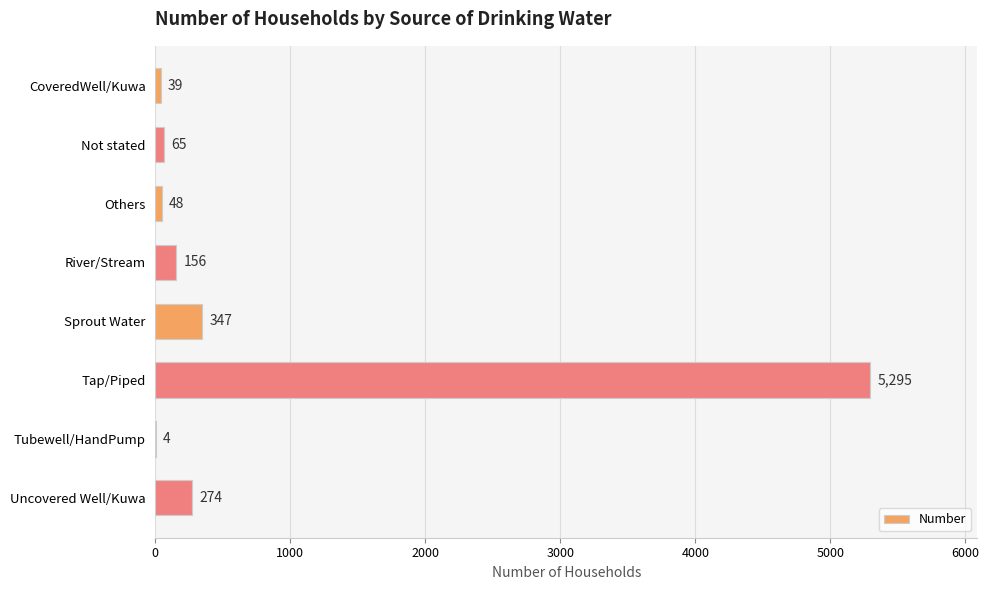

What is the greatest value displayed?

5295